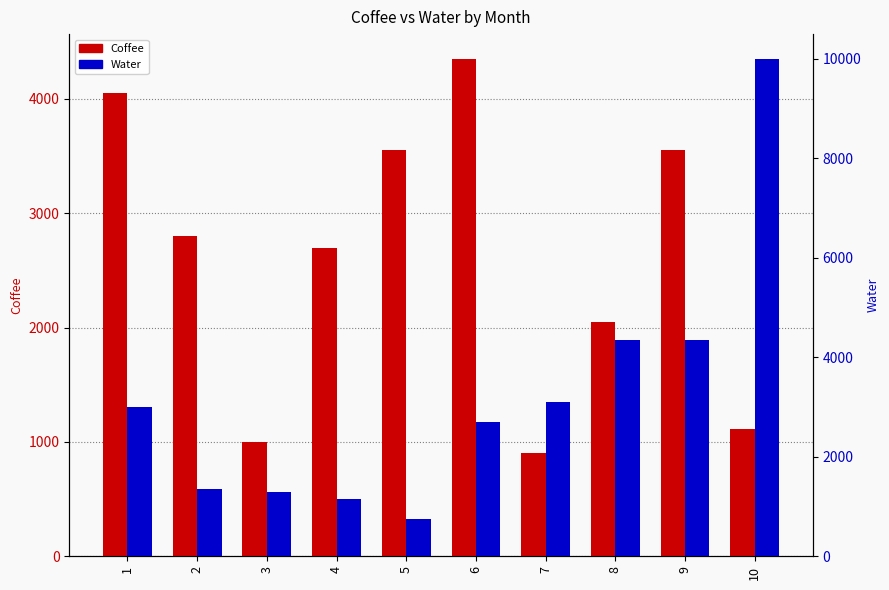

Are the bars horizontal?

No